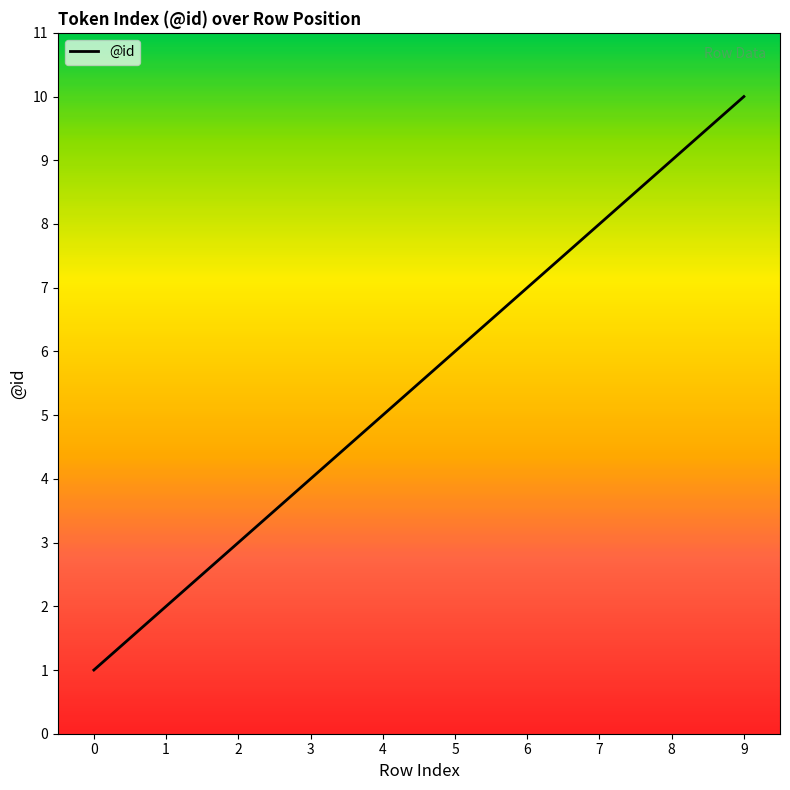

Rank the categories by value from highest to lowest.

9, 8, 7, 6, 5, 4, 3, 2, 1, 0